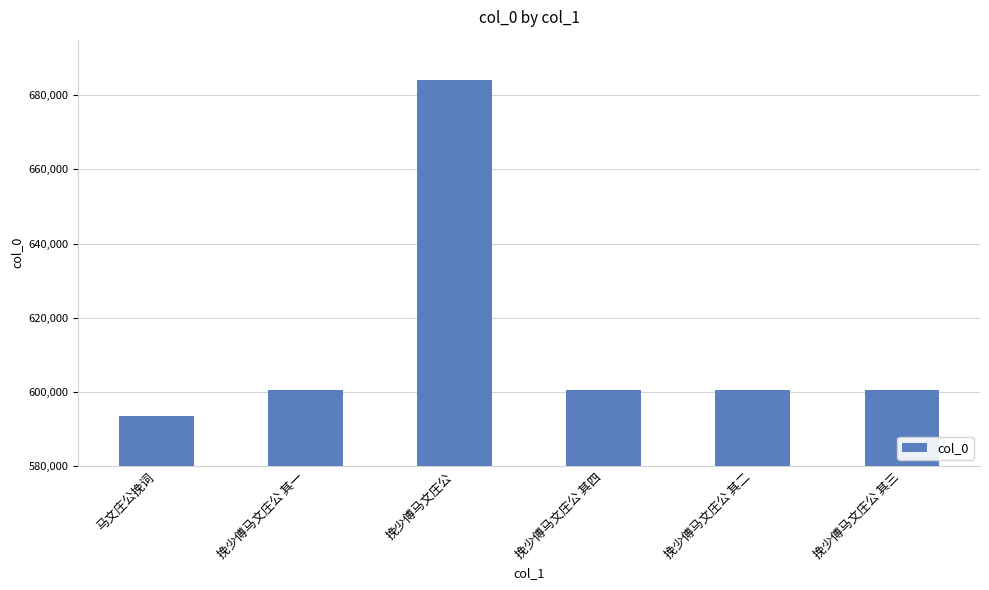

What is the ratio of the value at 挽少傅马文庄公 其二 to the value at 挽少傅马文庄公?

0.9